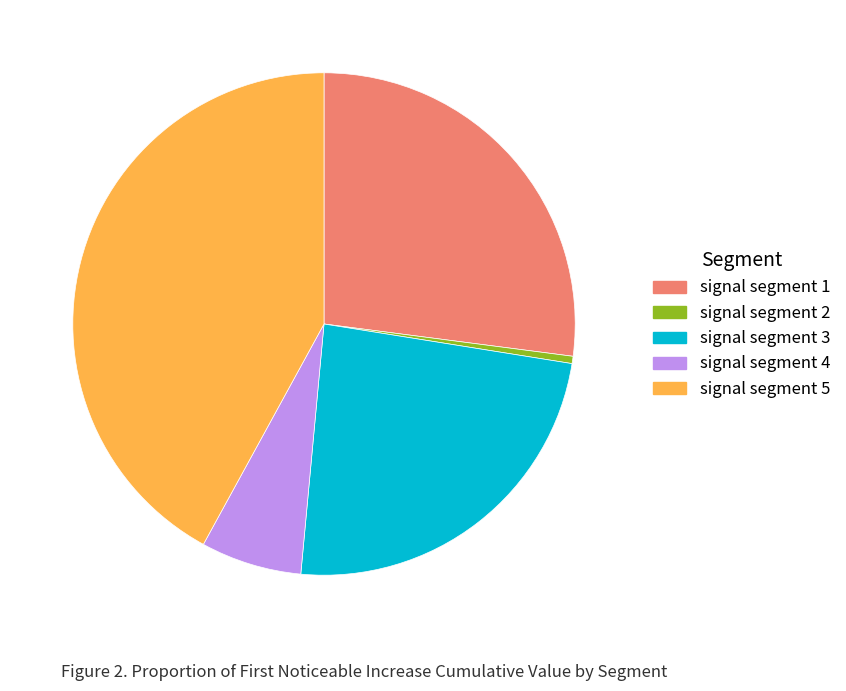

Is there a majority slice in this chart?

No